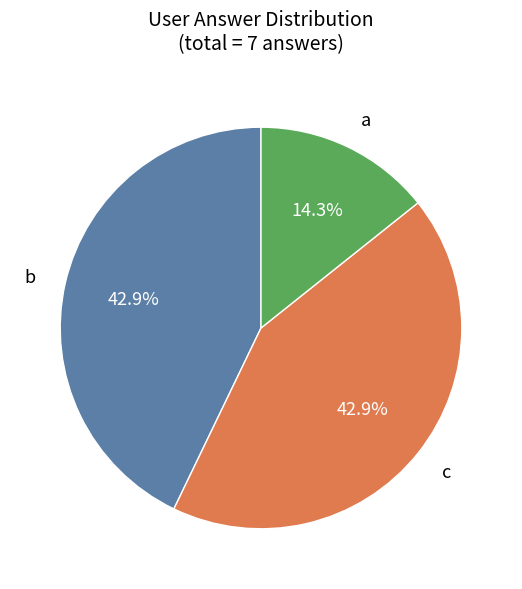

Between c and a, which is larger?

c